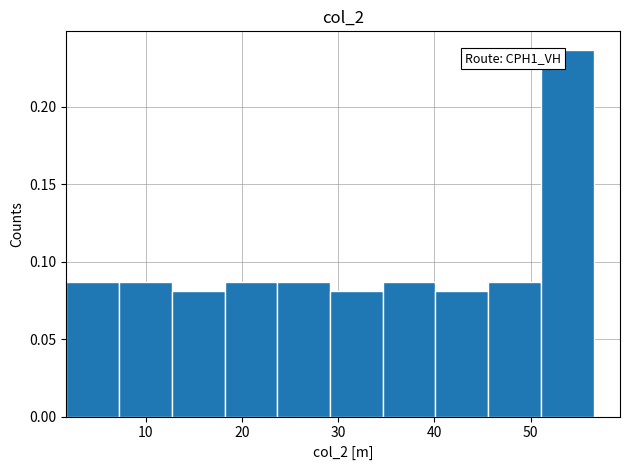

Over which range of the x-axis is the bar tallest?

51 to 57